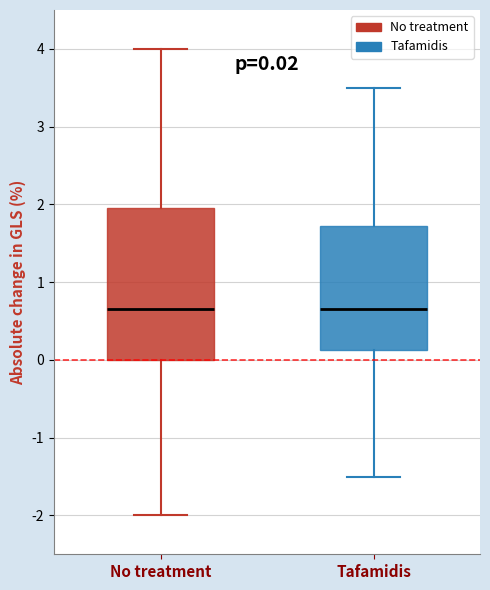

Which box is the tallest, from its lower edge to its upper edge?

No treatment